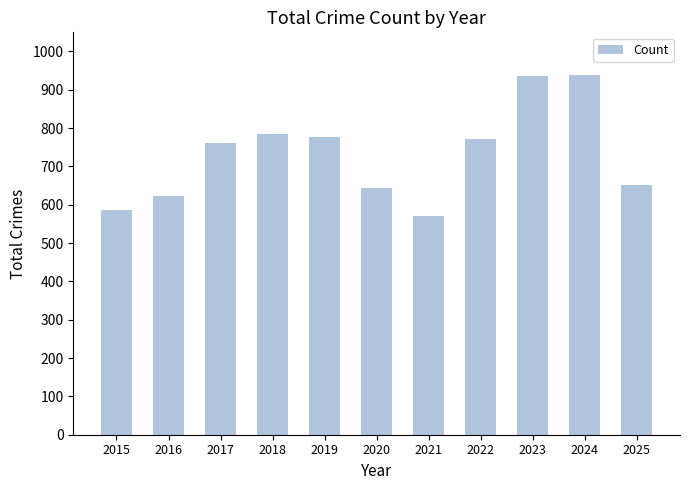

The value at 2018 is 786. True or false?

True